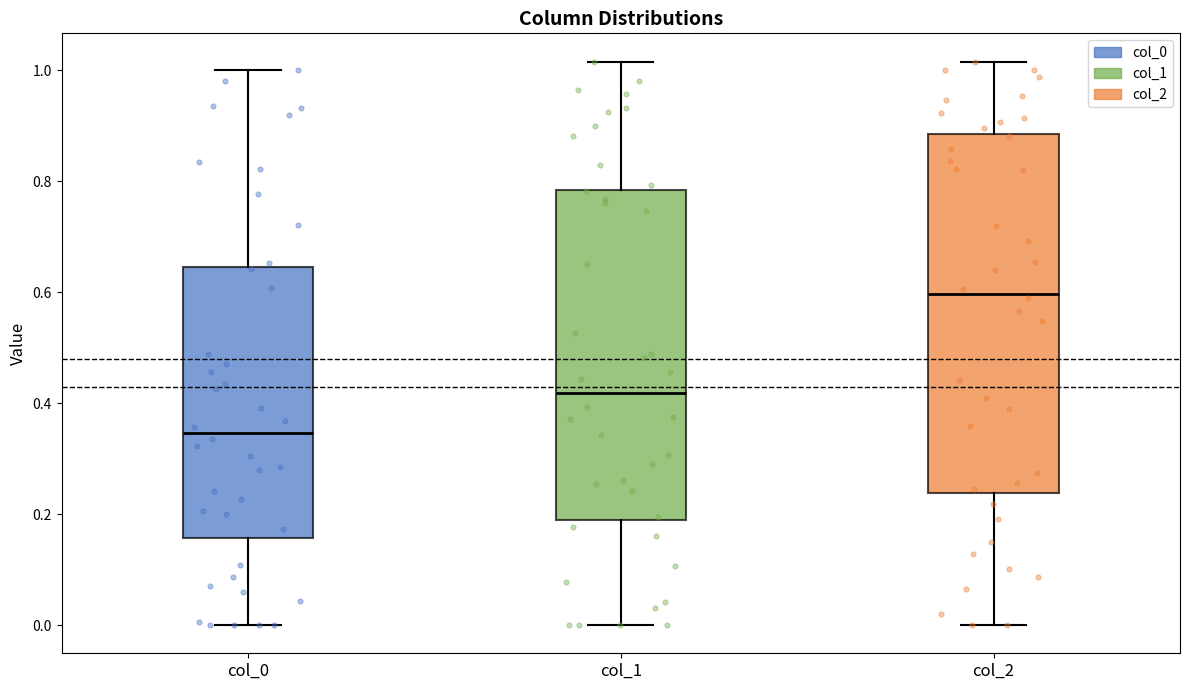

Which box's median line is the lowest?

col_0